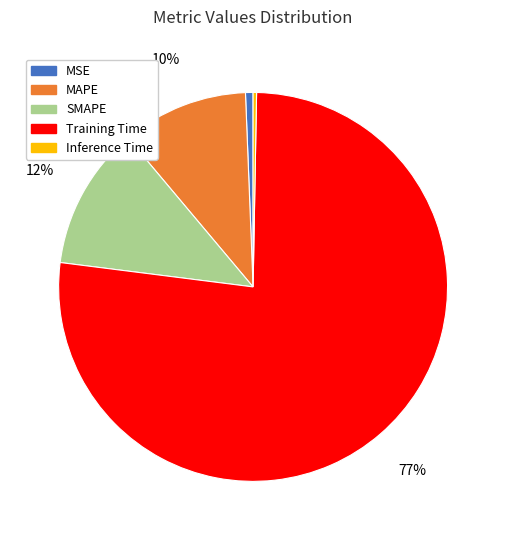

Do MSE and Training Time together represent more than half of the pie?

Yes